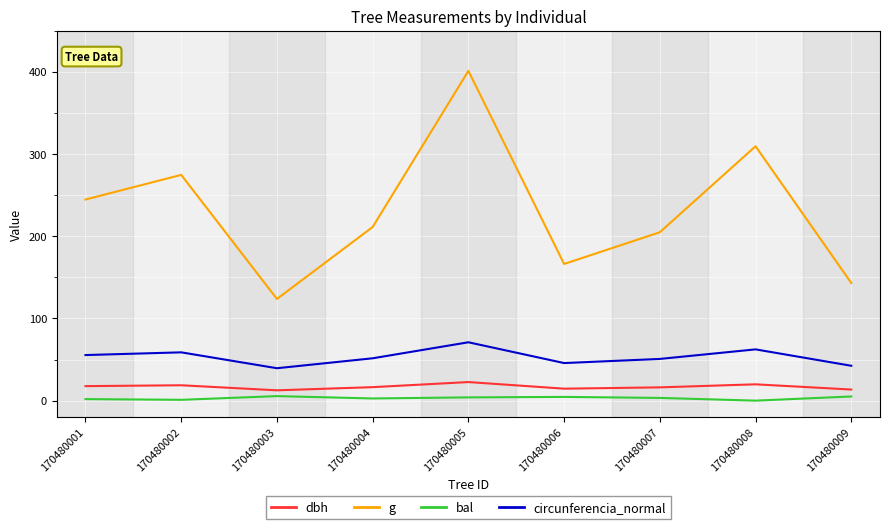

In g, how many points are lower than both neighbors (excluding endpoints)?

2